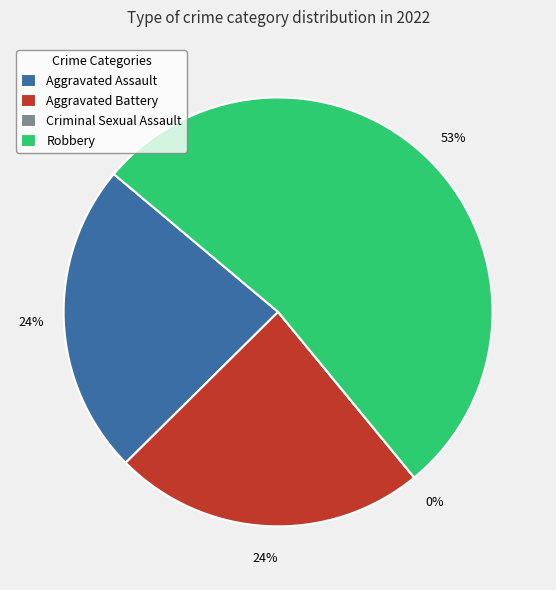

Does Robbery represent more than half of the total?

Yes